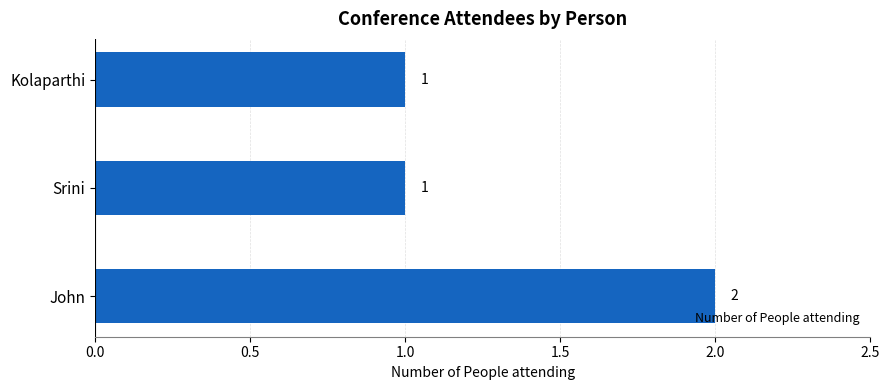

True or false: the data shows 2 at John.

True